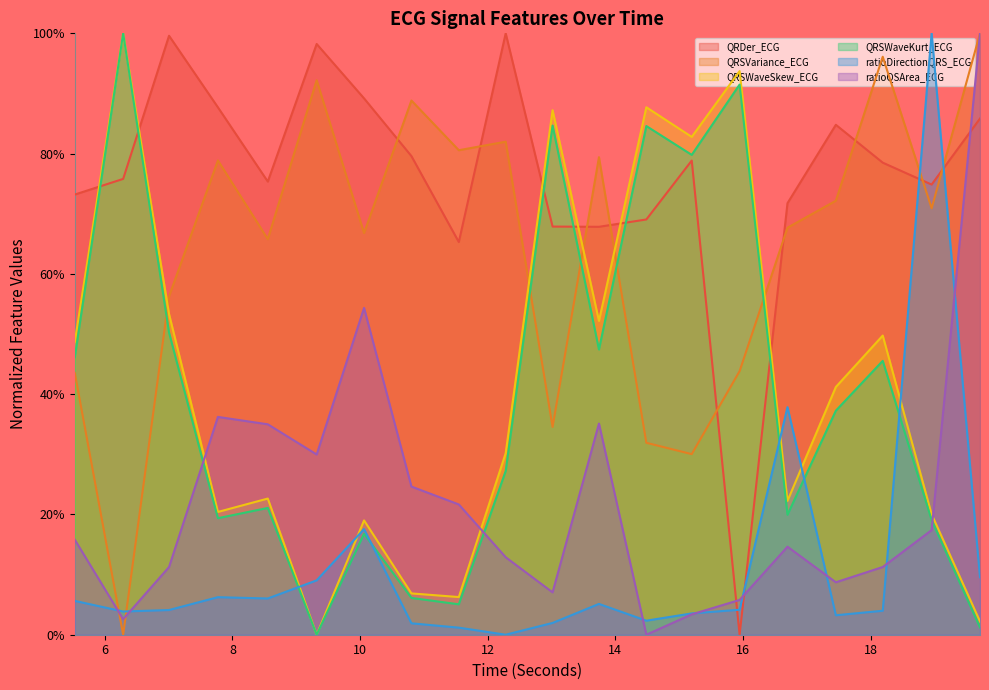

Where is the first local maximum for QRSWaveKurt_ECG?

6.2890625